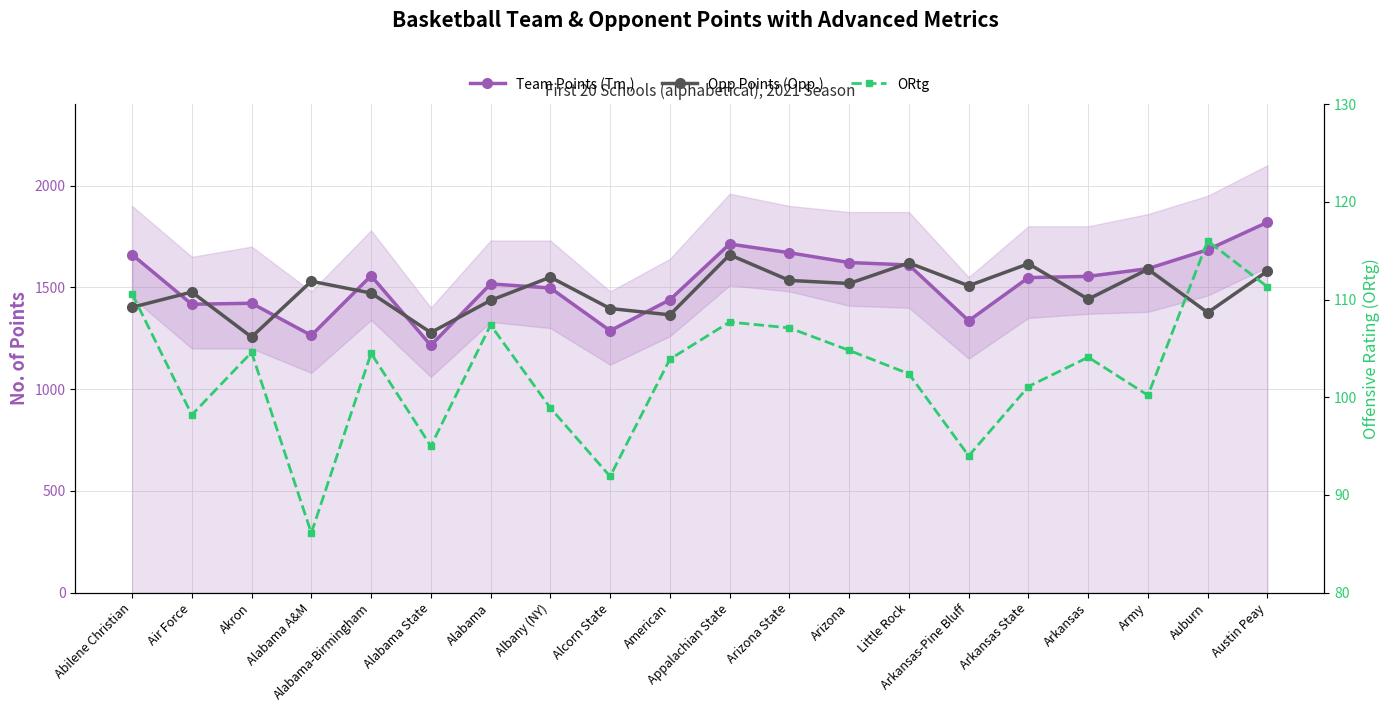

What is the approximate value of ORtg at Abilene Christian?

110.6